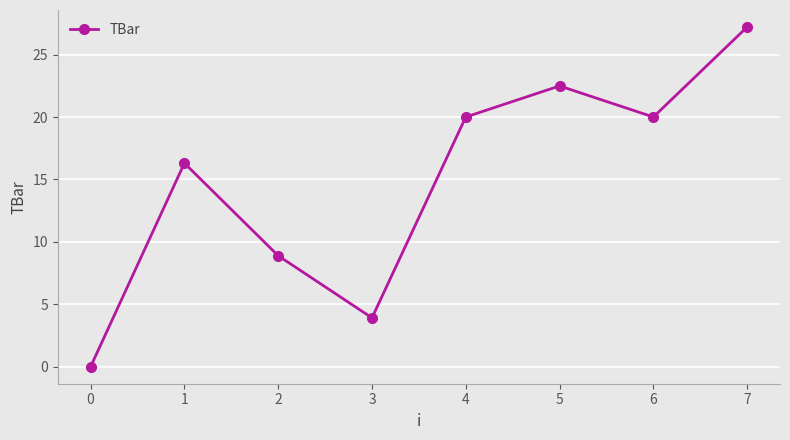

How many positive values are there?

7